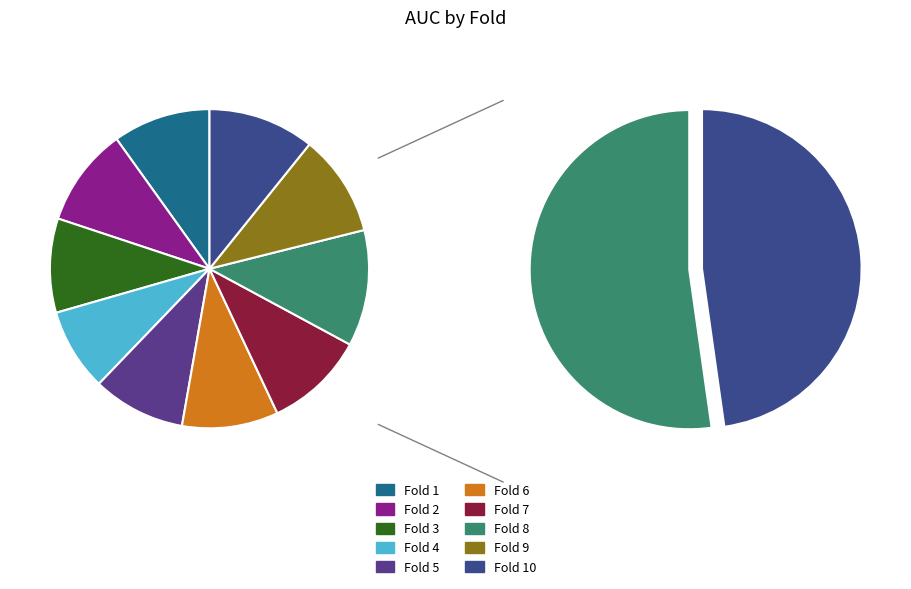

To the nearest percent, what is the average slice percentage?

10%